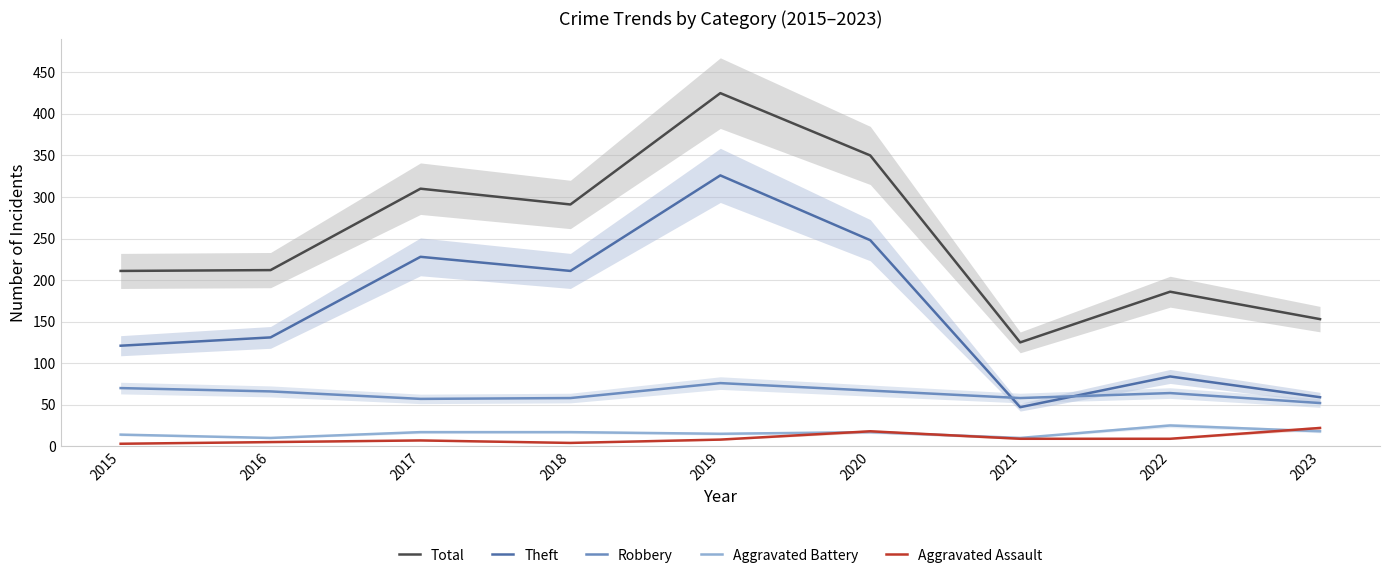

Which series has the largest range (max minus min)?

Total